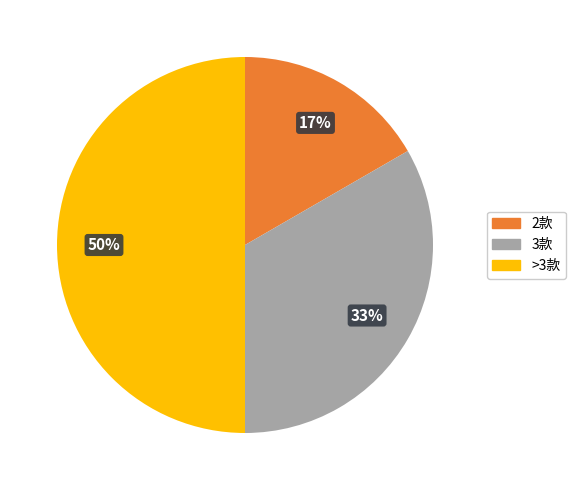

To the nearest percent, what is the average slice percentage?

33%